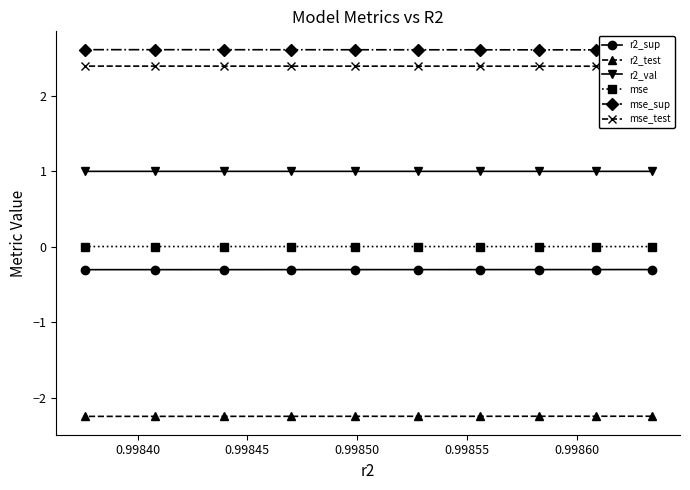

What is the value of the r2_val point at the 6th from the left?

1.0